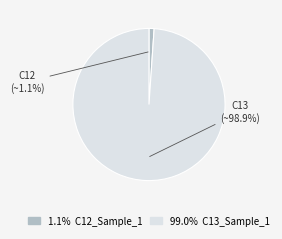

How many slices are in this pie chart?

2